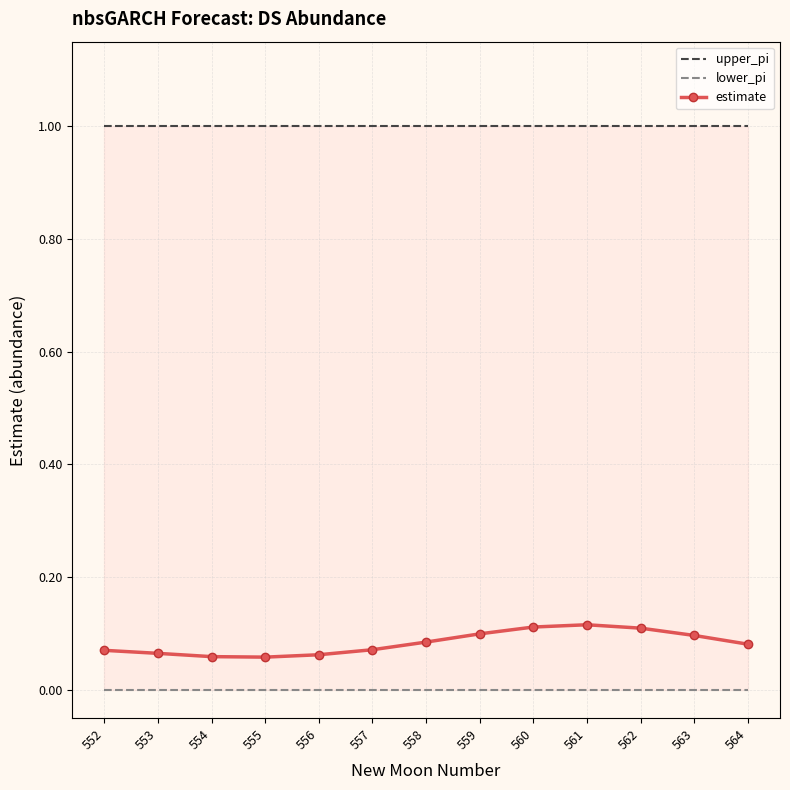

What is the value of the estimate point at the 5th from the left?

0.1